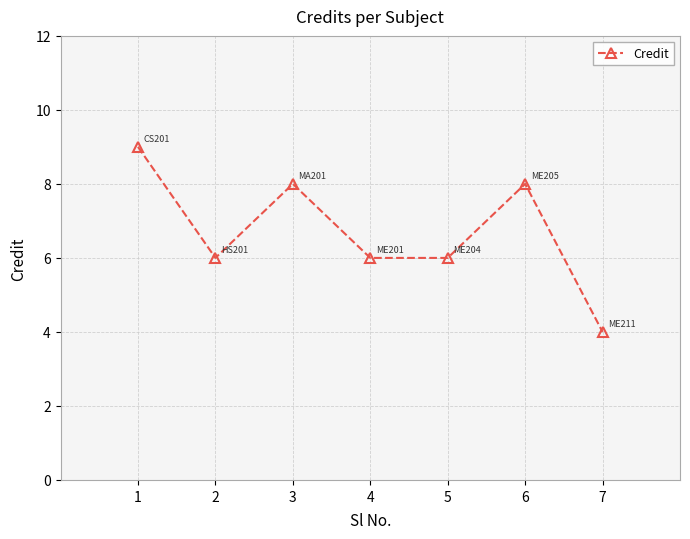

What is the change in value from 5 to 7?

-2